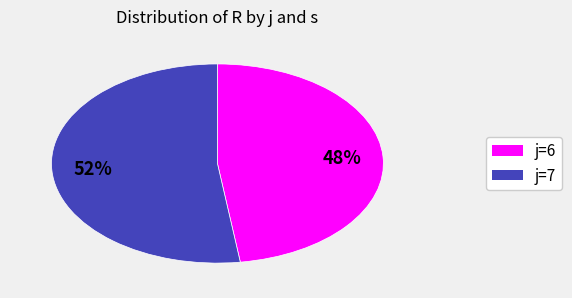

To the nearest percent, what is the average slice percentage?

50%